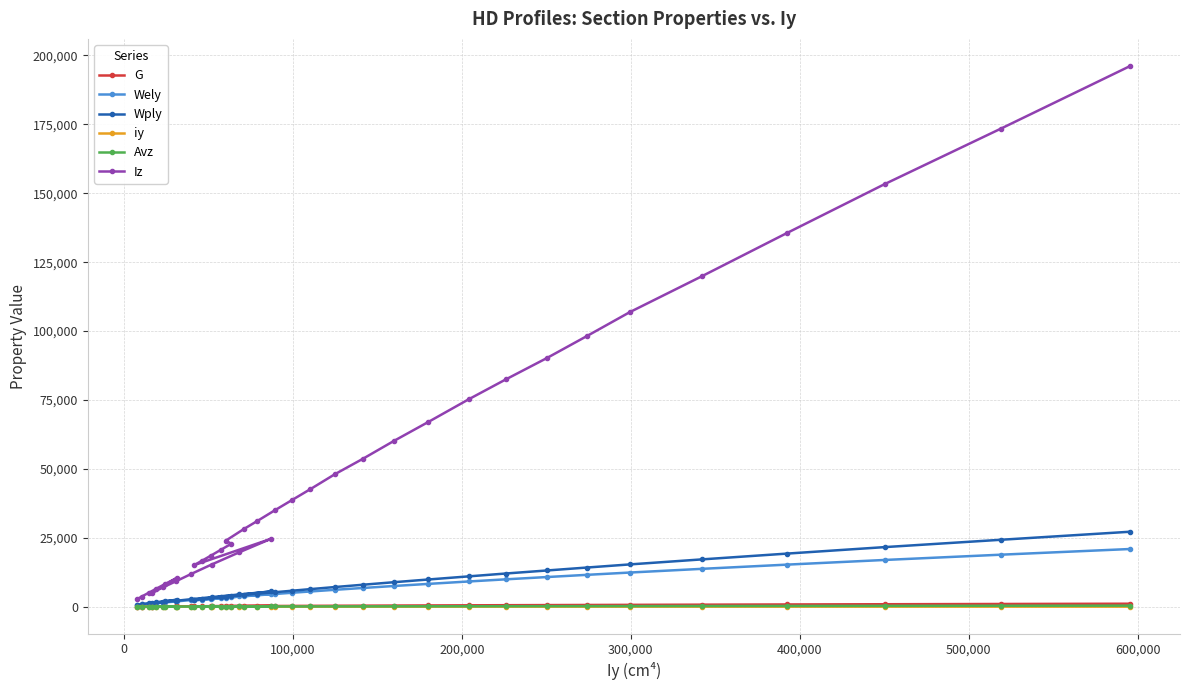

What is the difference between the maximum and minimum values in the G series?

1031.9